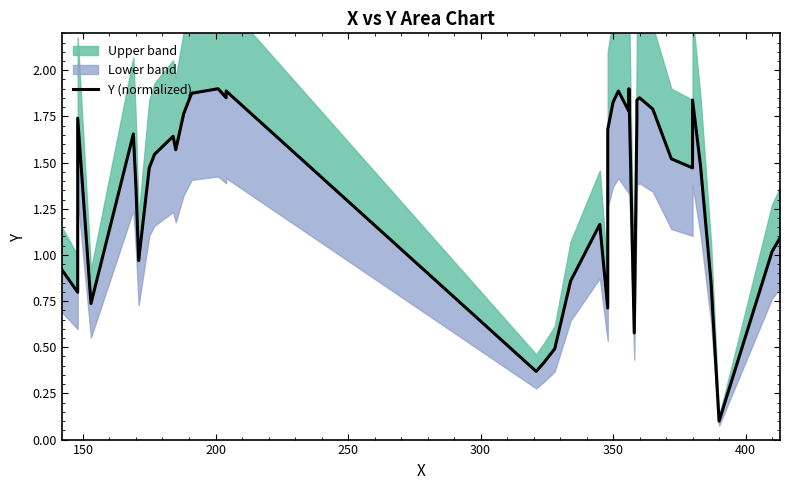

What is the difference between the maximum and minimum values?

1.8